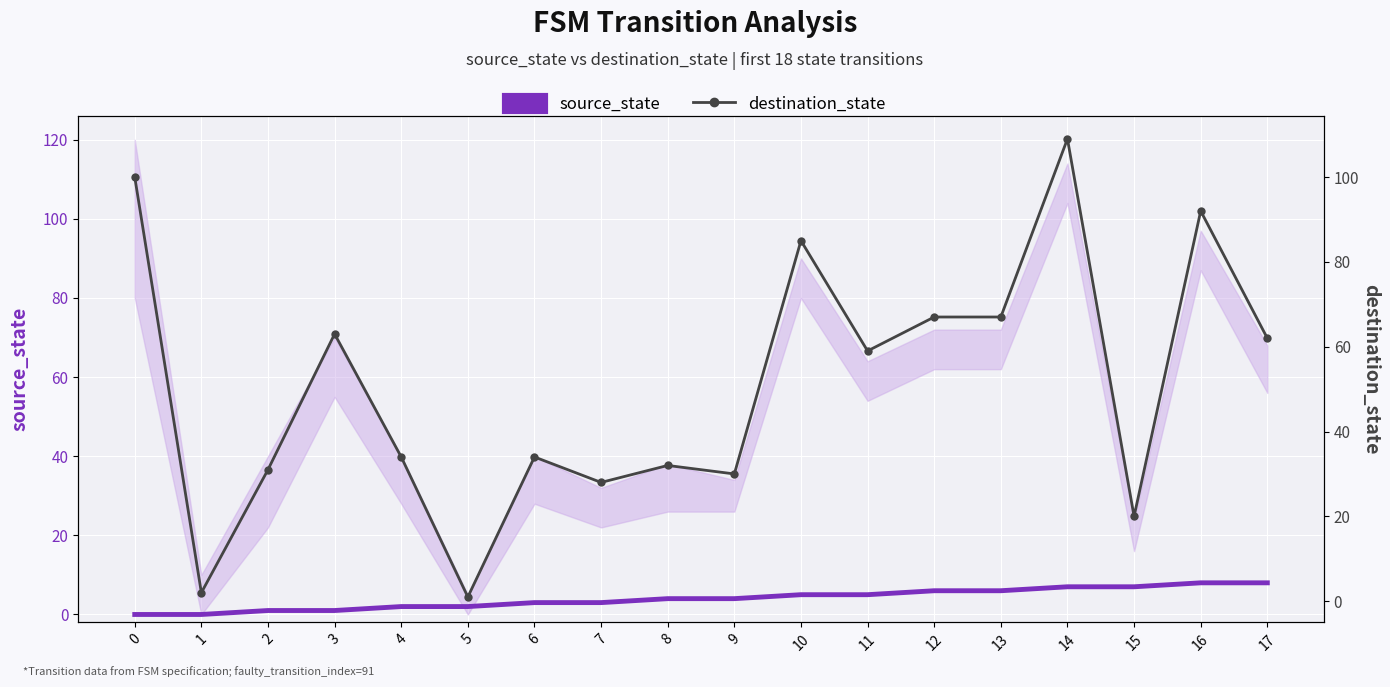

How many data points does each series have?

18